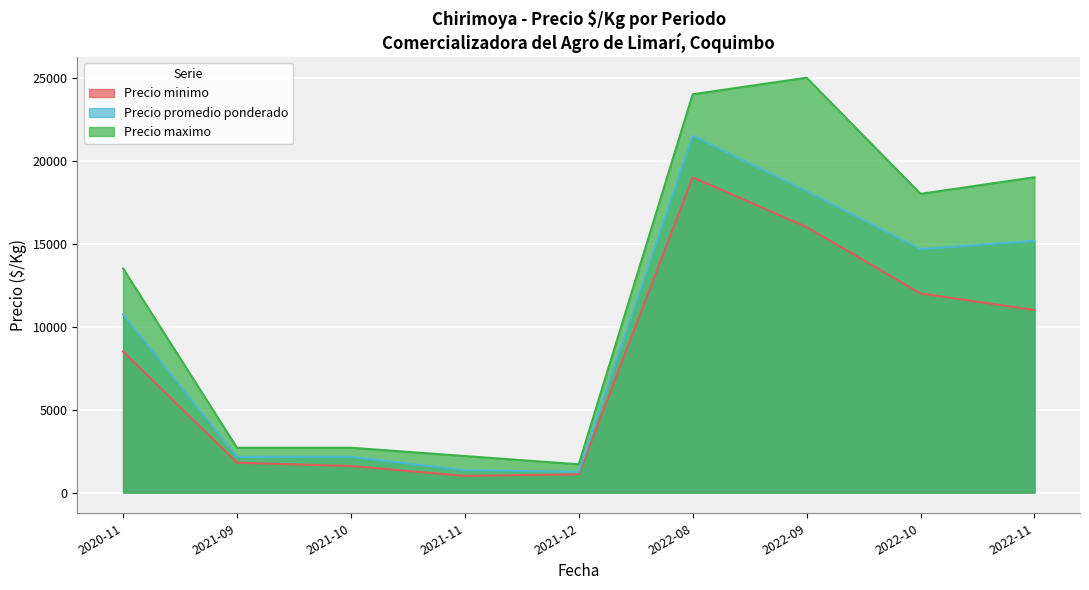

What is the difference between the second highest and second lowest values in the Precio maximo series?

21800